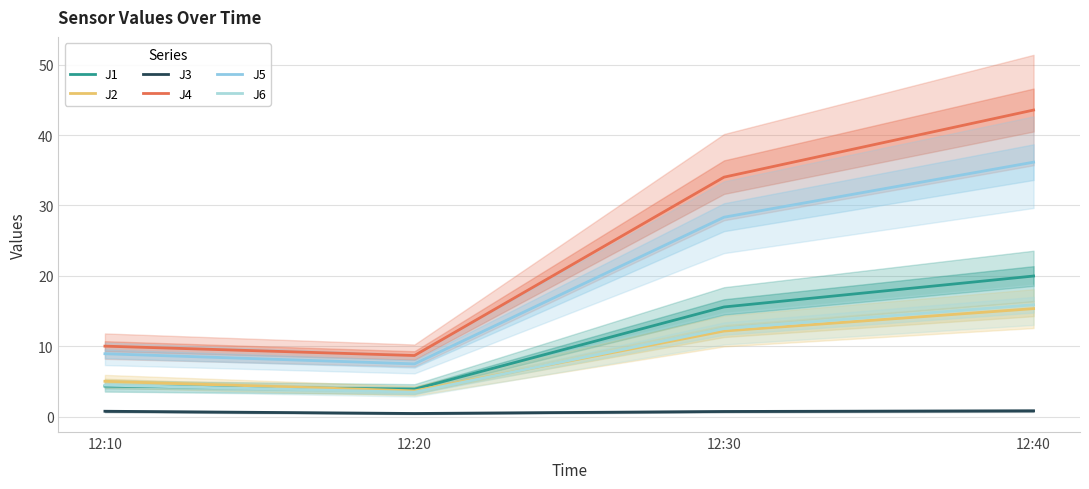

Where is the first local minimum for J6?

12:20